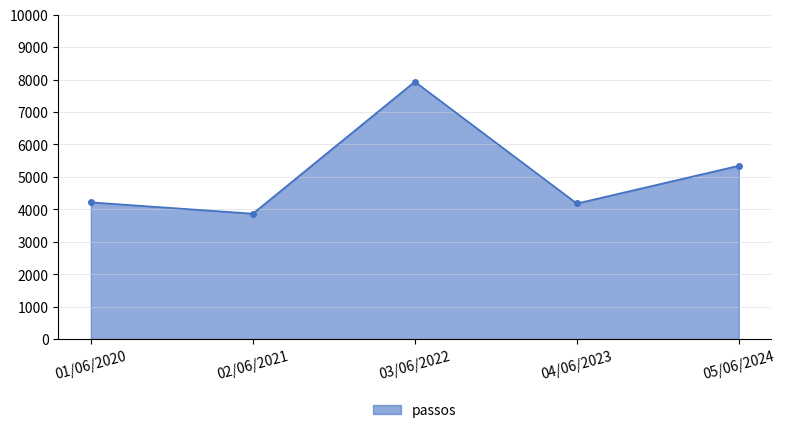

How many data points are less than 4216?

2